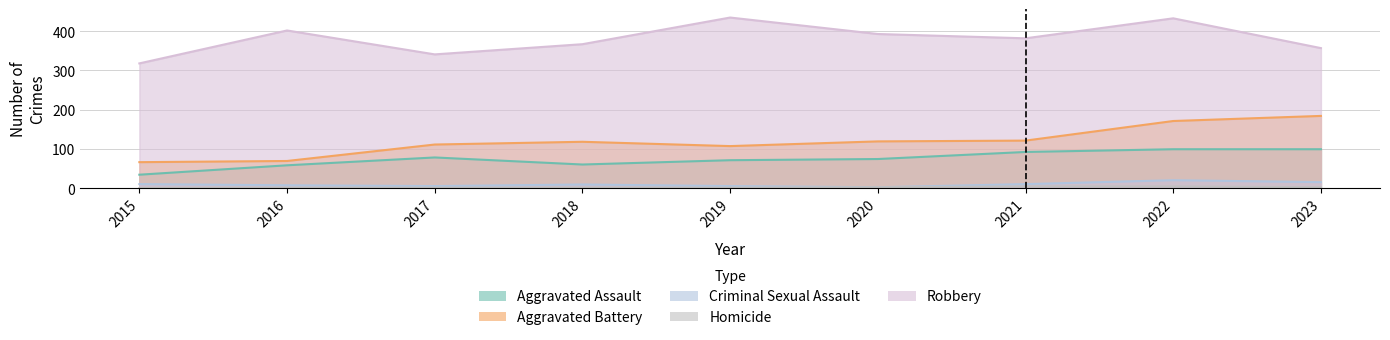

How many interior local valleys does the Robbery series have?

2